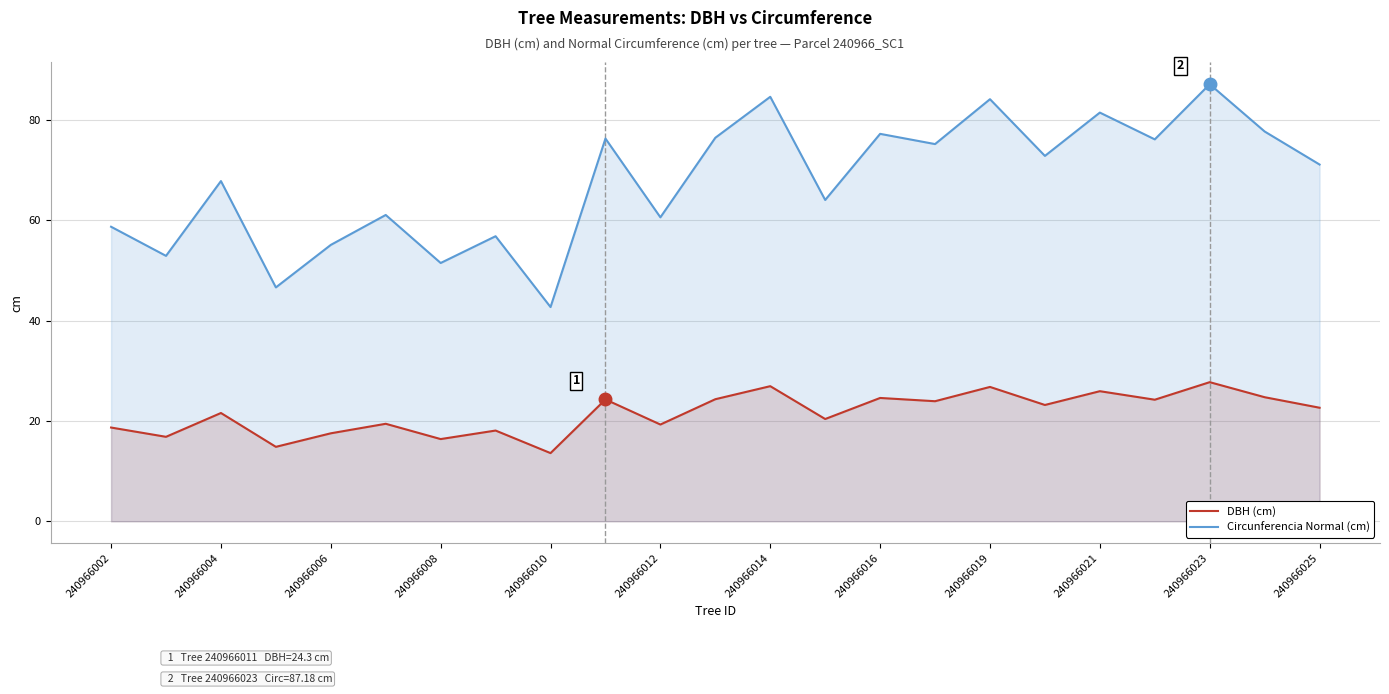

Reading right to left, what are all the values shown in this chart?

DBH (cm): 22.6	24.8	27.8	24.2	25.9	23.2	26.8	23.9	24.6	20.4	26.9	24.4	19.3	24.3	13.6	18.1	16.4	19.4	17.6	14.8	21.6	16.9	18.7
Circunferencia Normal (cm): 71.2	77.8	87.2	76.2	81.5	72.9	84.2	75.2	77.3	64.1	84.7	76.5	60.6	76.3	42.7	56.9	51.5	61.1	55.1	46.6	67.9	52.9	58.8